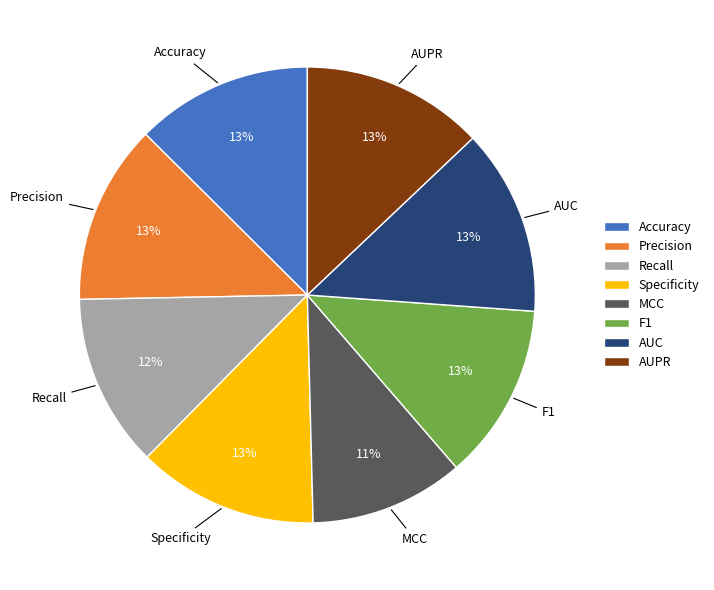

Which slice is the smallest?

MCC